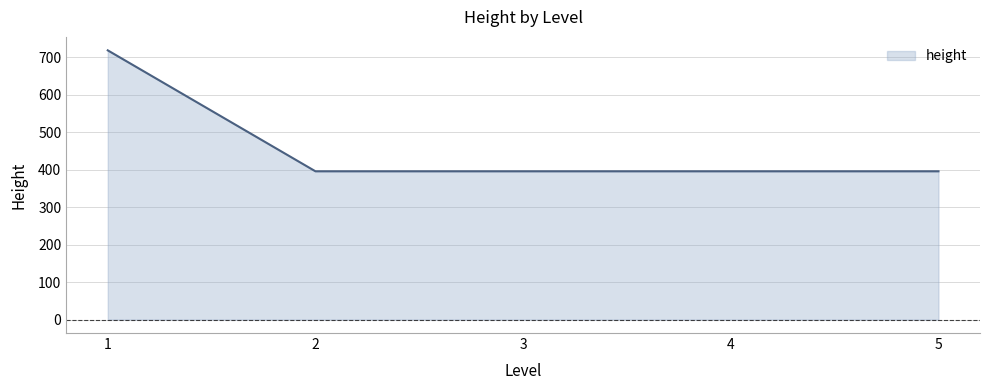

Reading right to left, what are all the values shown in this chart?

5=396	4=396	3=396	2=396	1=719